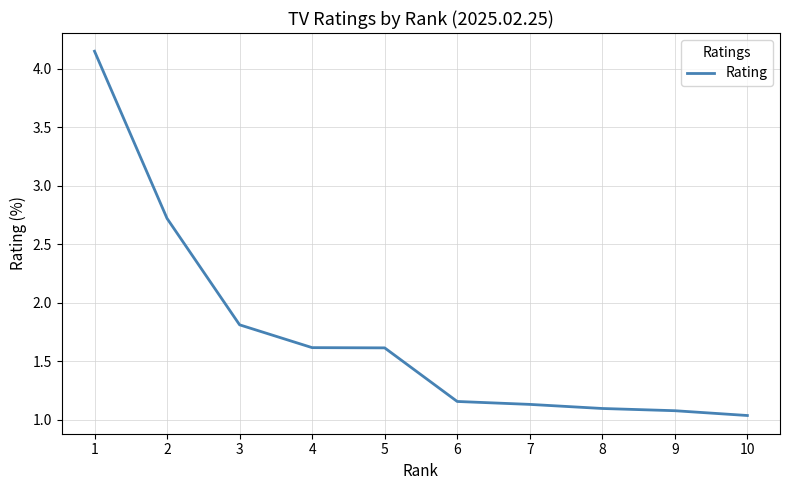

What is the sum of the values at 6 and 8?

2.3